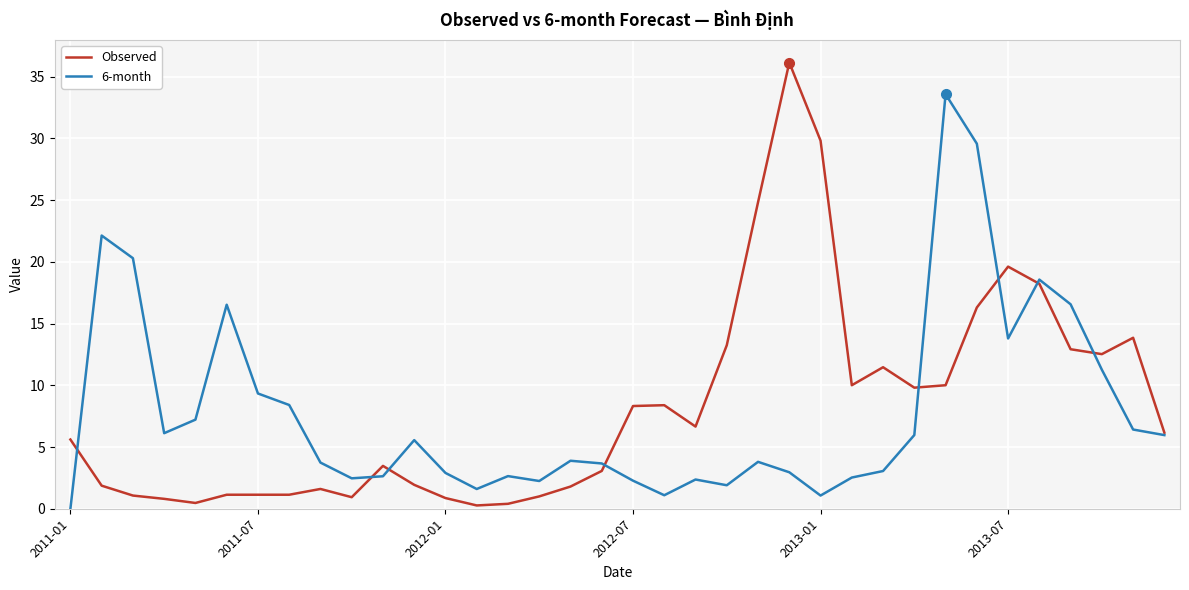

What are all the series names shown in the legend?

Observed, 6-month